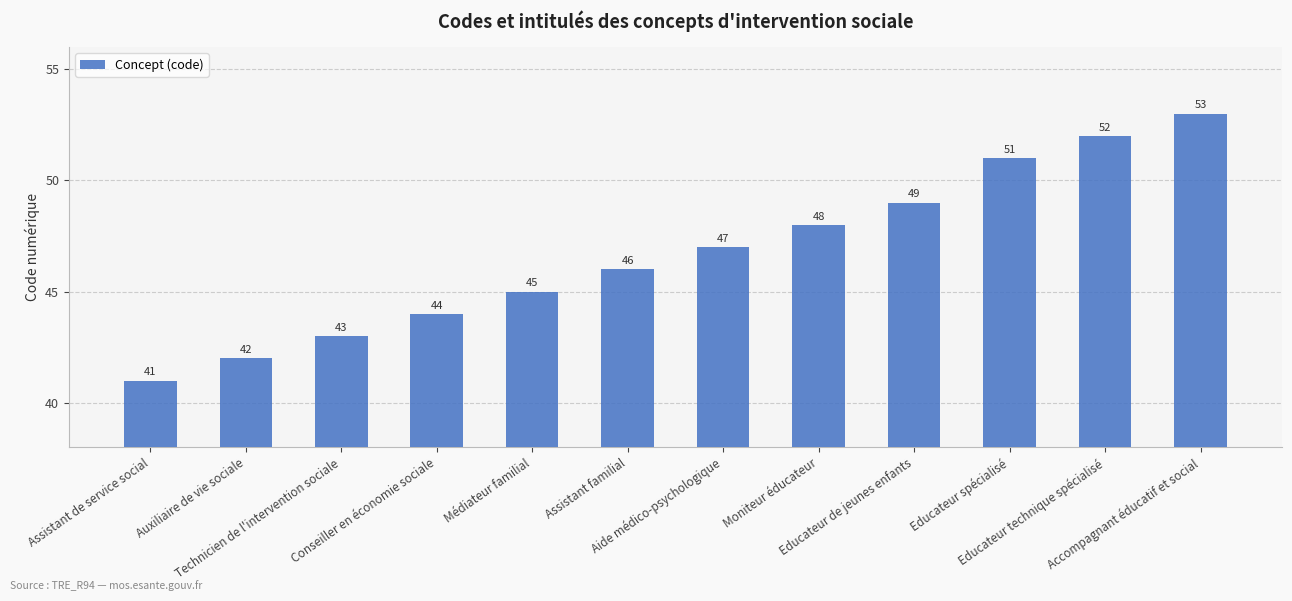

What is the average value?

47